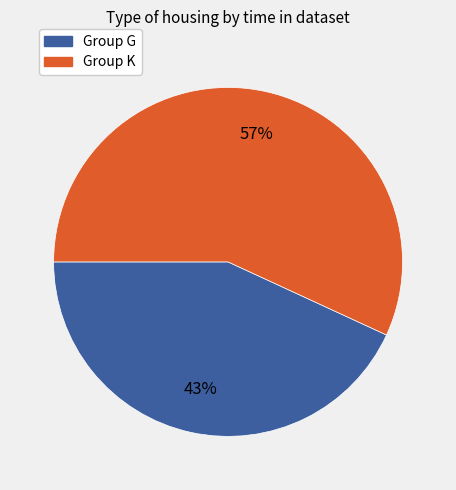

Is there any slice that represents more than half of the pie?

Yes